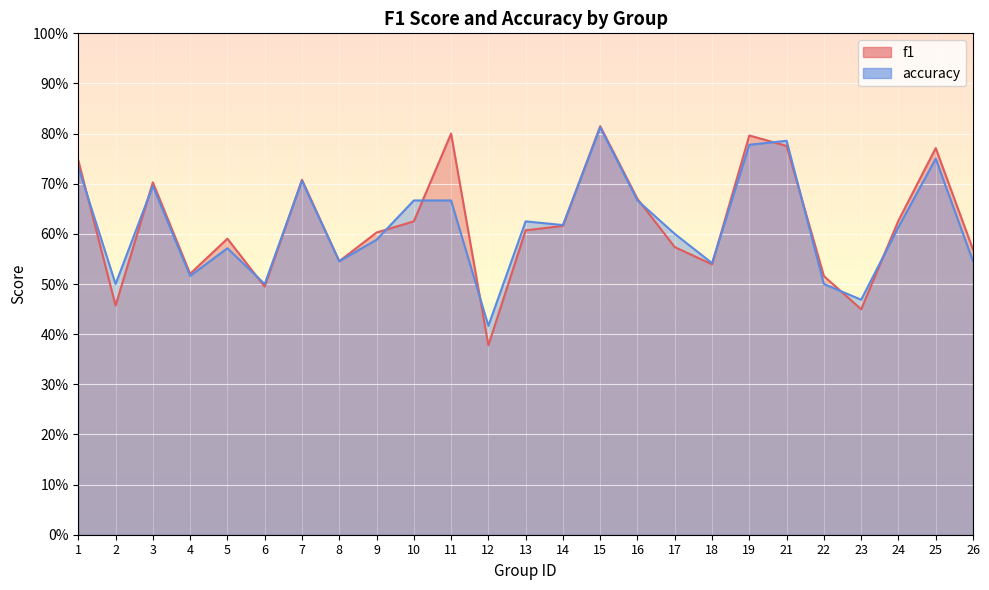

How many lines are shown in the chart?

2